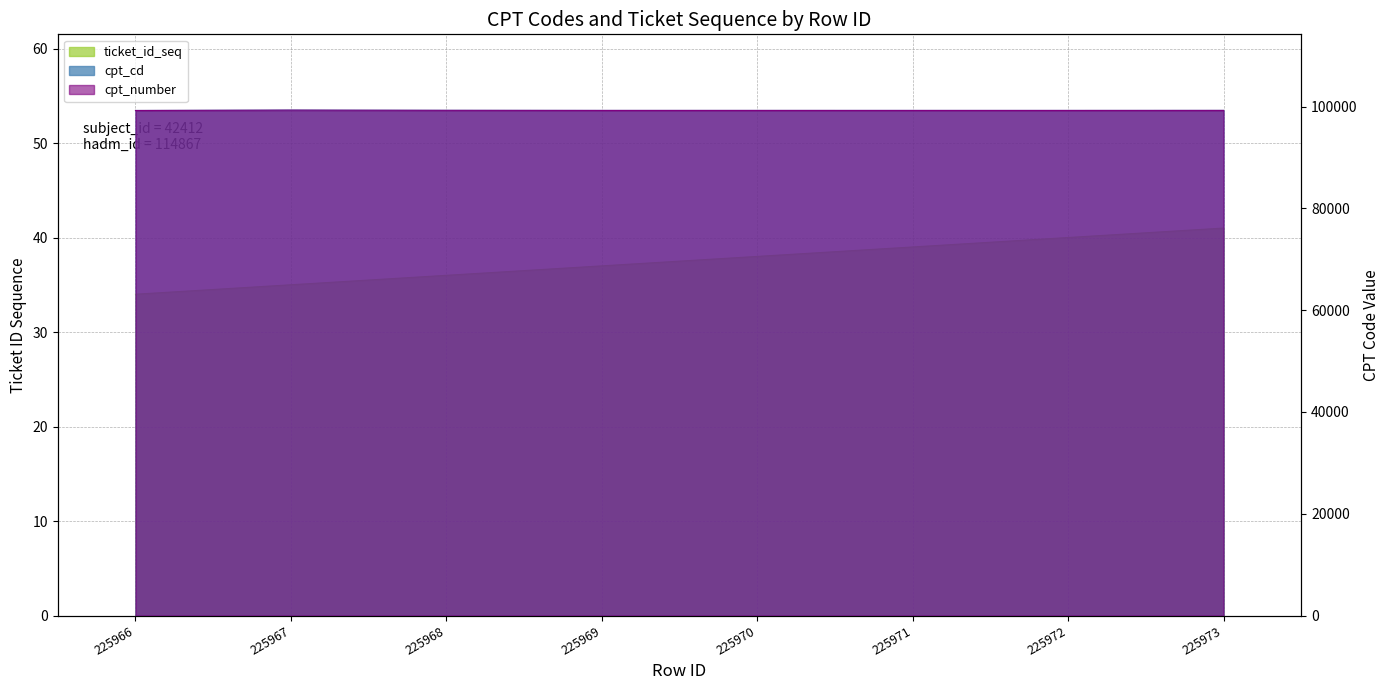

Which label corresponds to the largest value in the chart?

225967